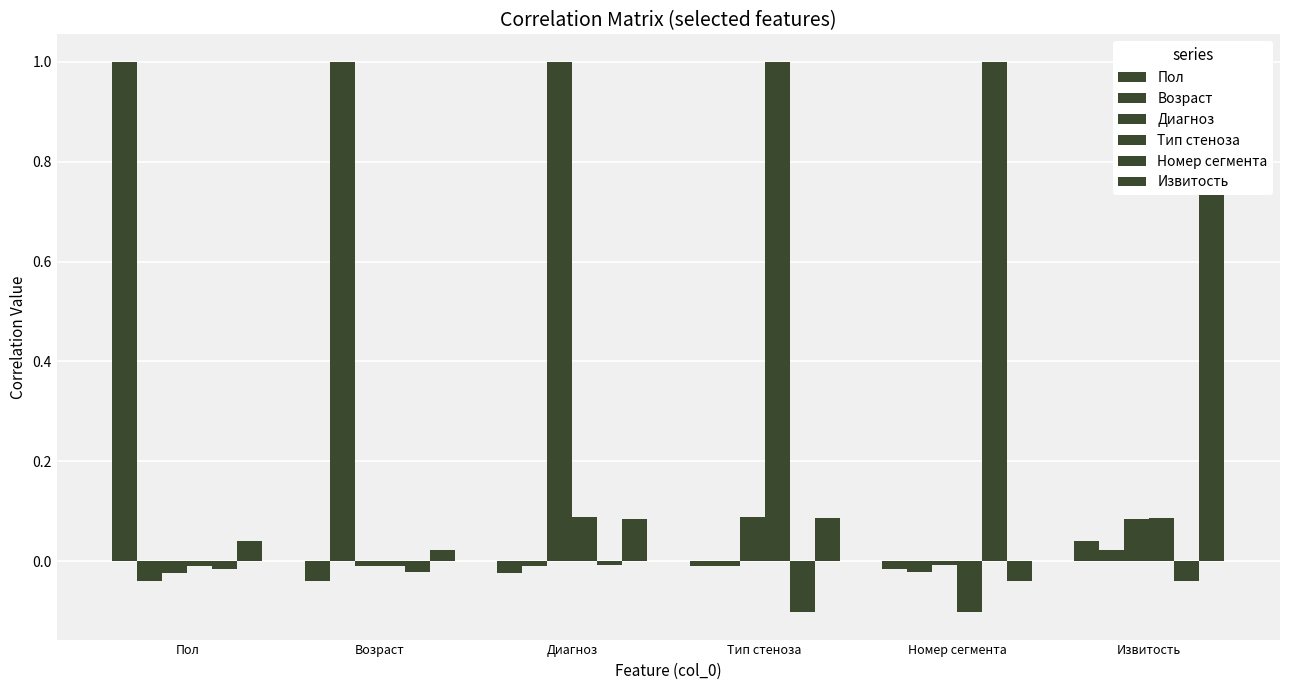

How many groups of bars are there?

6